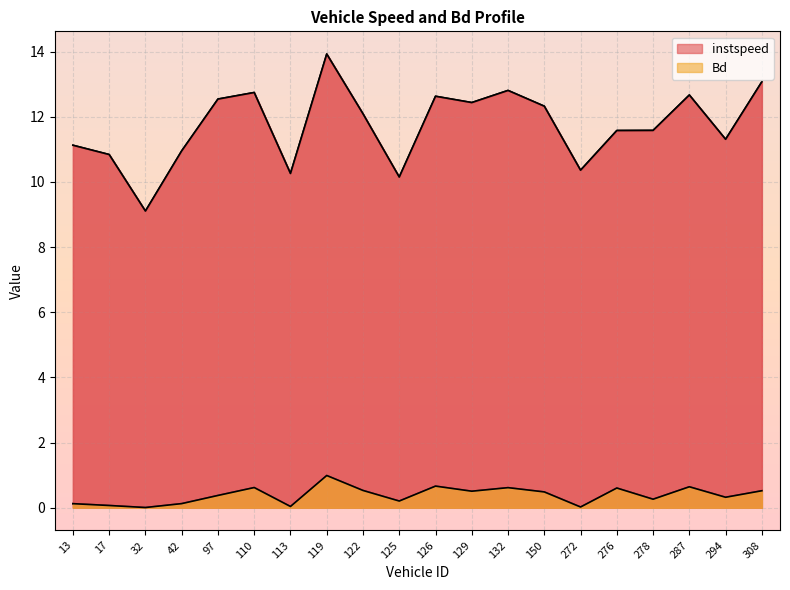

Does the chart display data point markers on the line(s)?

No